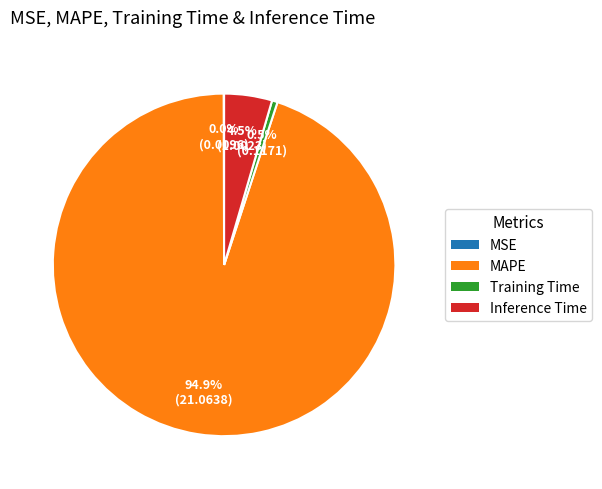

Combined, do Inference Time and MAPE account for over 50%?

Yes